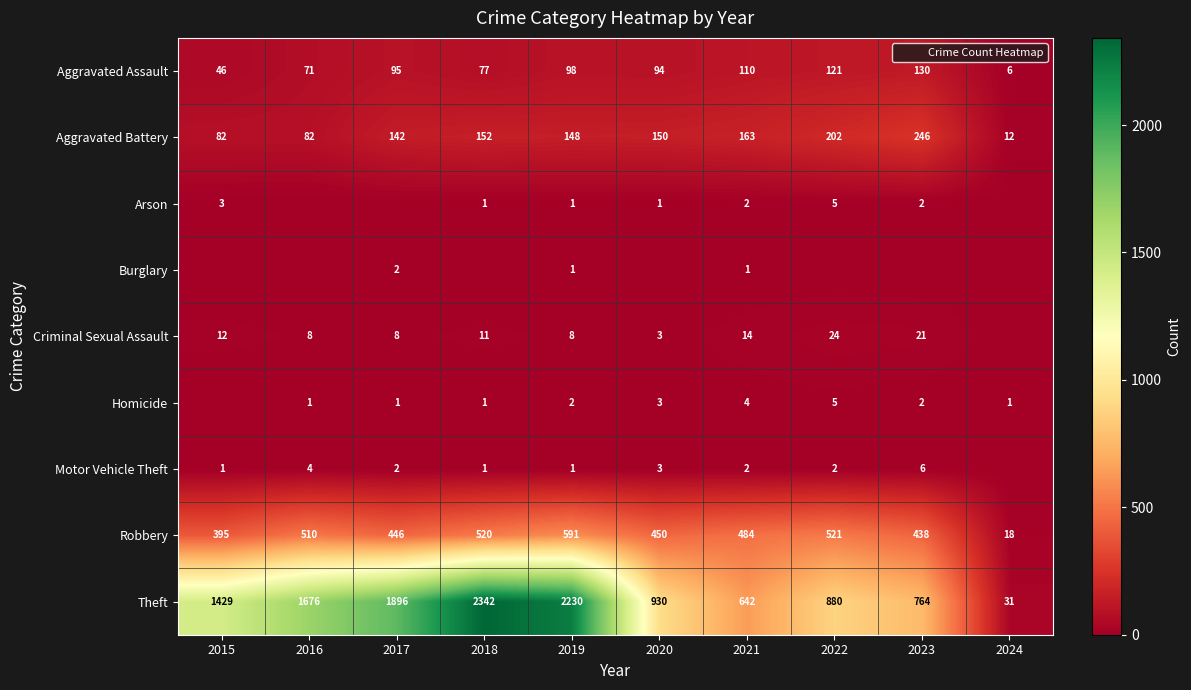

Which category has the highest value across all series?

2018